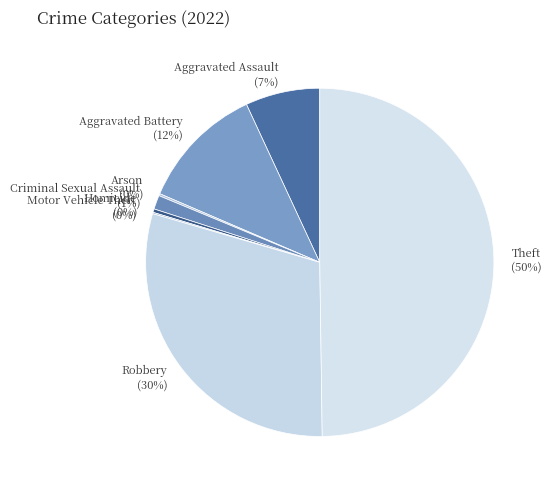

Which has a higher value, Aggravated Assault or Criminal Sexual Assault?

Aggravated Assault